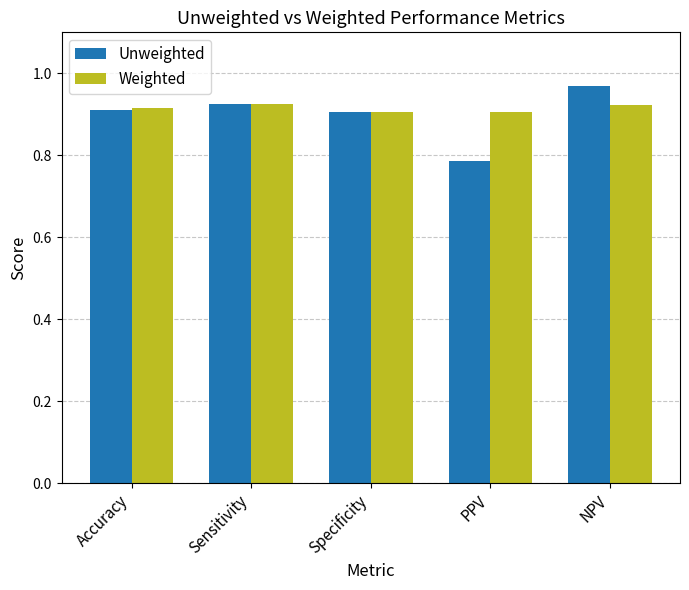

Where is Unweighted nearest to the value 0?

PPV